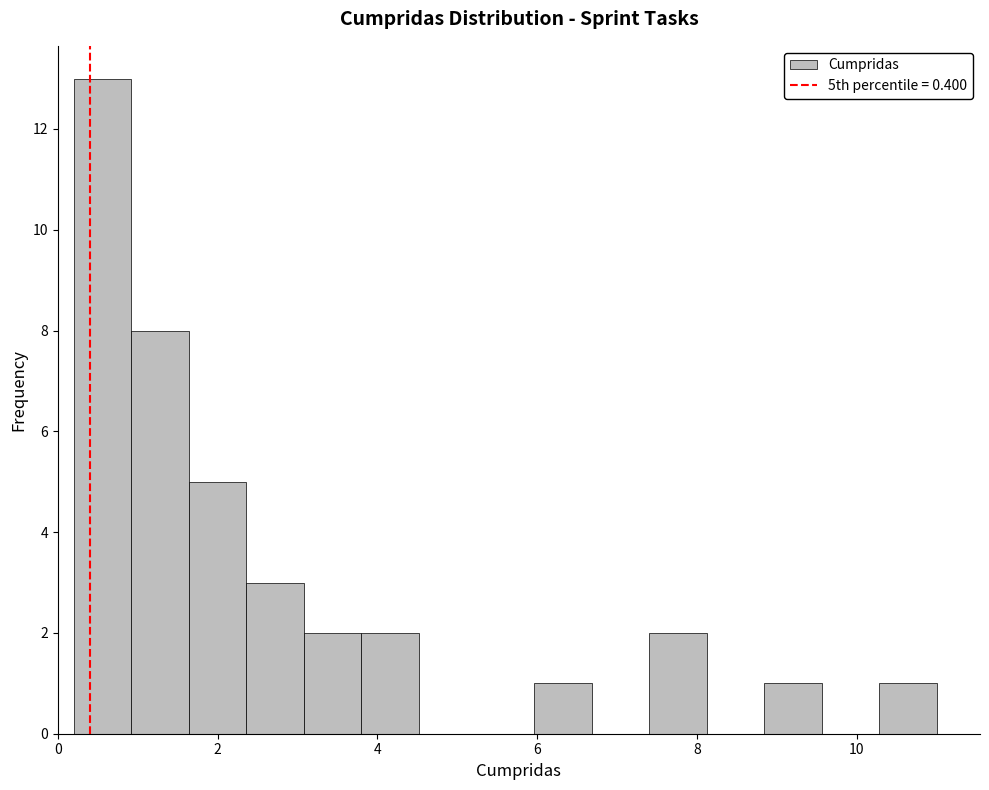

Read against the x-axis, roughly where is the centre of the tallest bar?

0.6